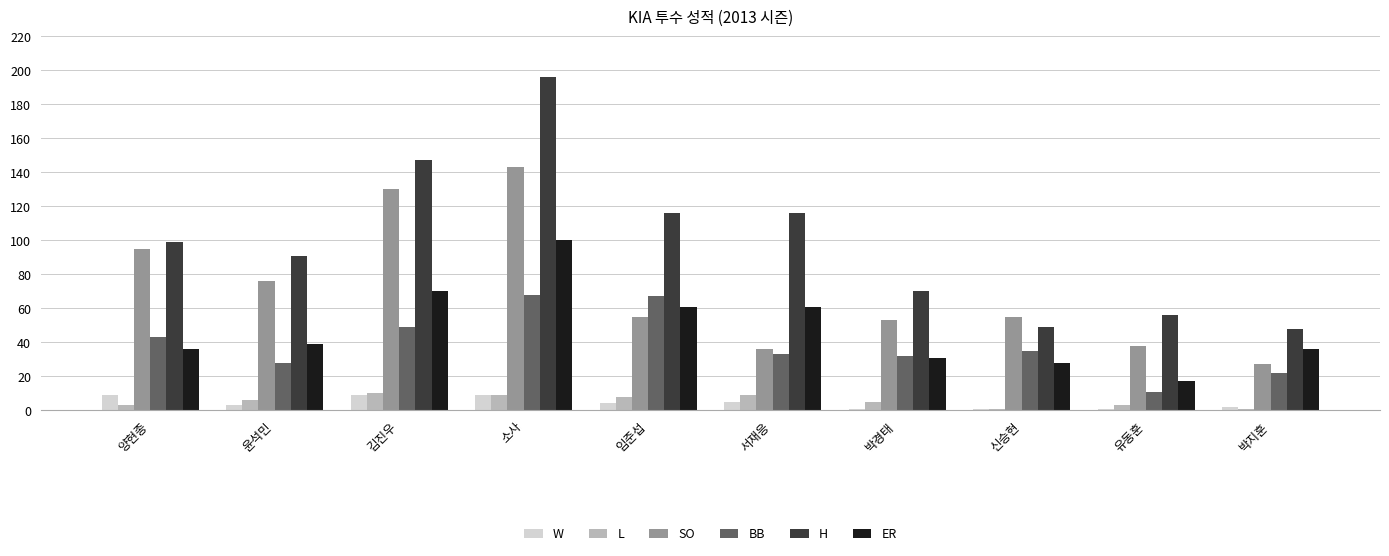

What is the lowest value of the ER series?

17